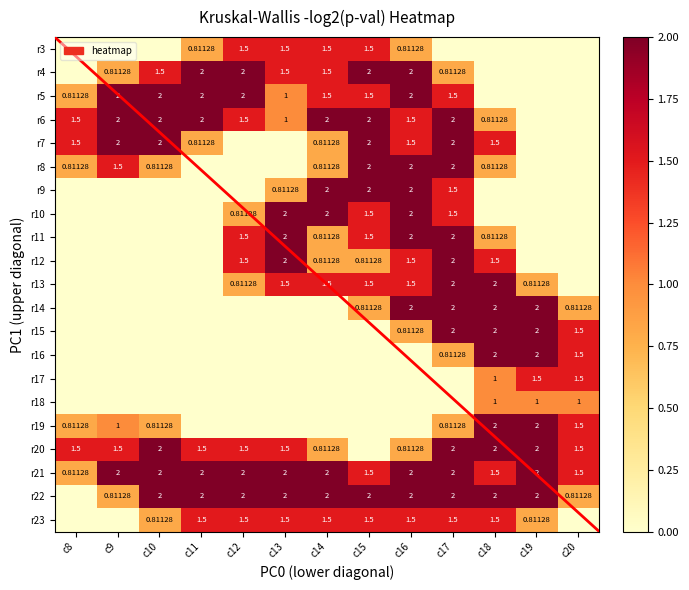

How many distinct data groups are displayed?

21